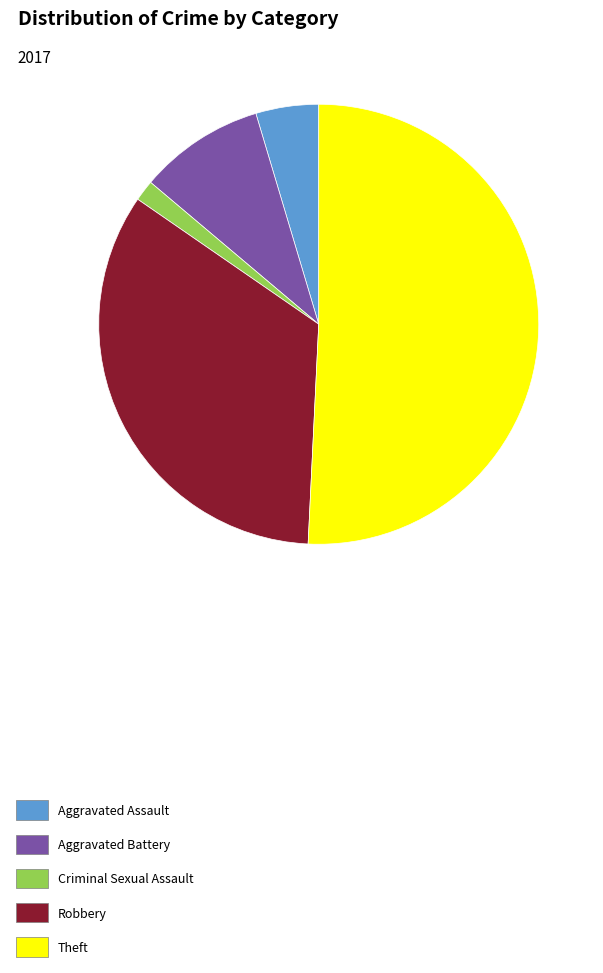

Which slice represents more than half of the pie?

Theft